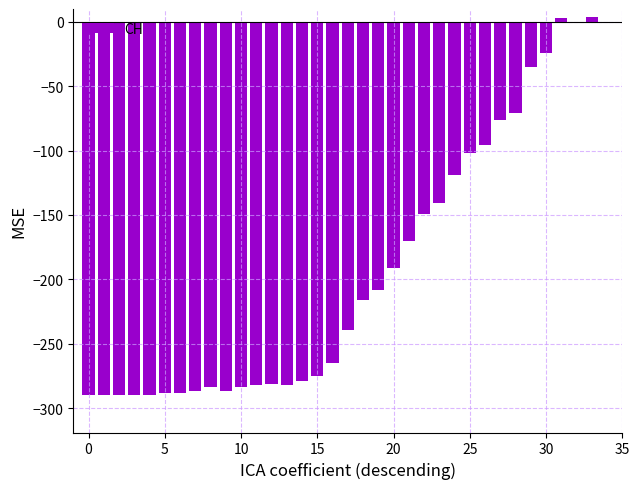

How many series are shown in this chart?

1